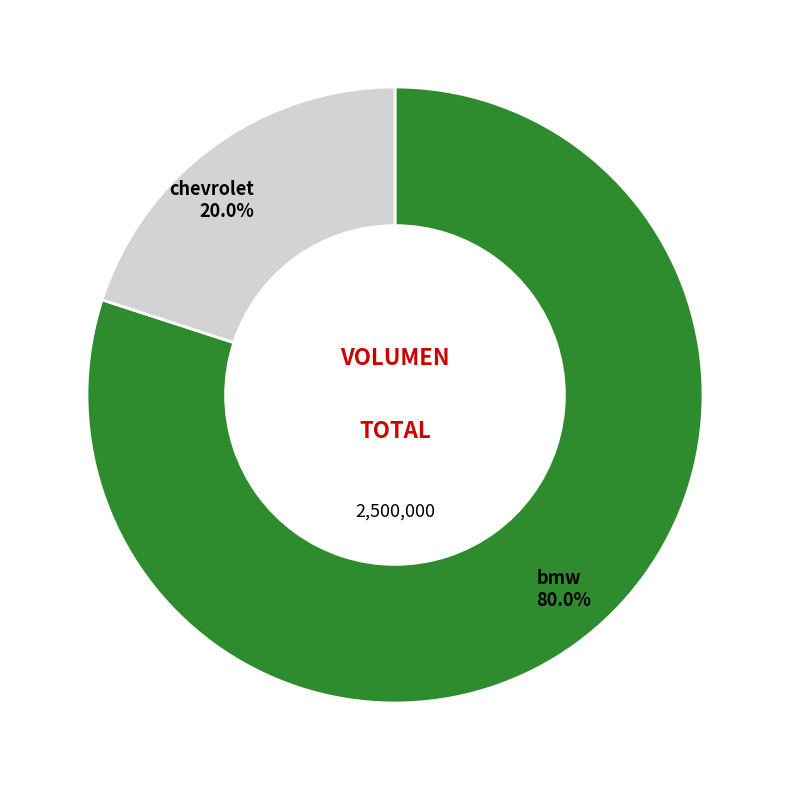

To the nearest percent, what percentage of the pie is chevrolet?

20%